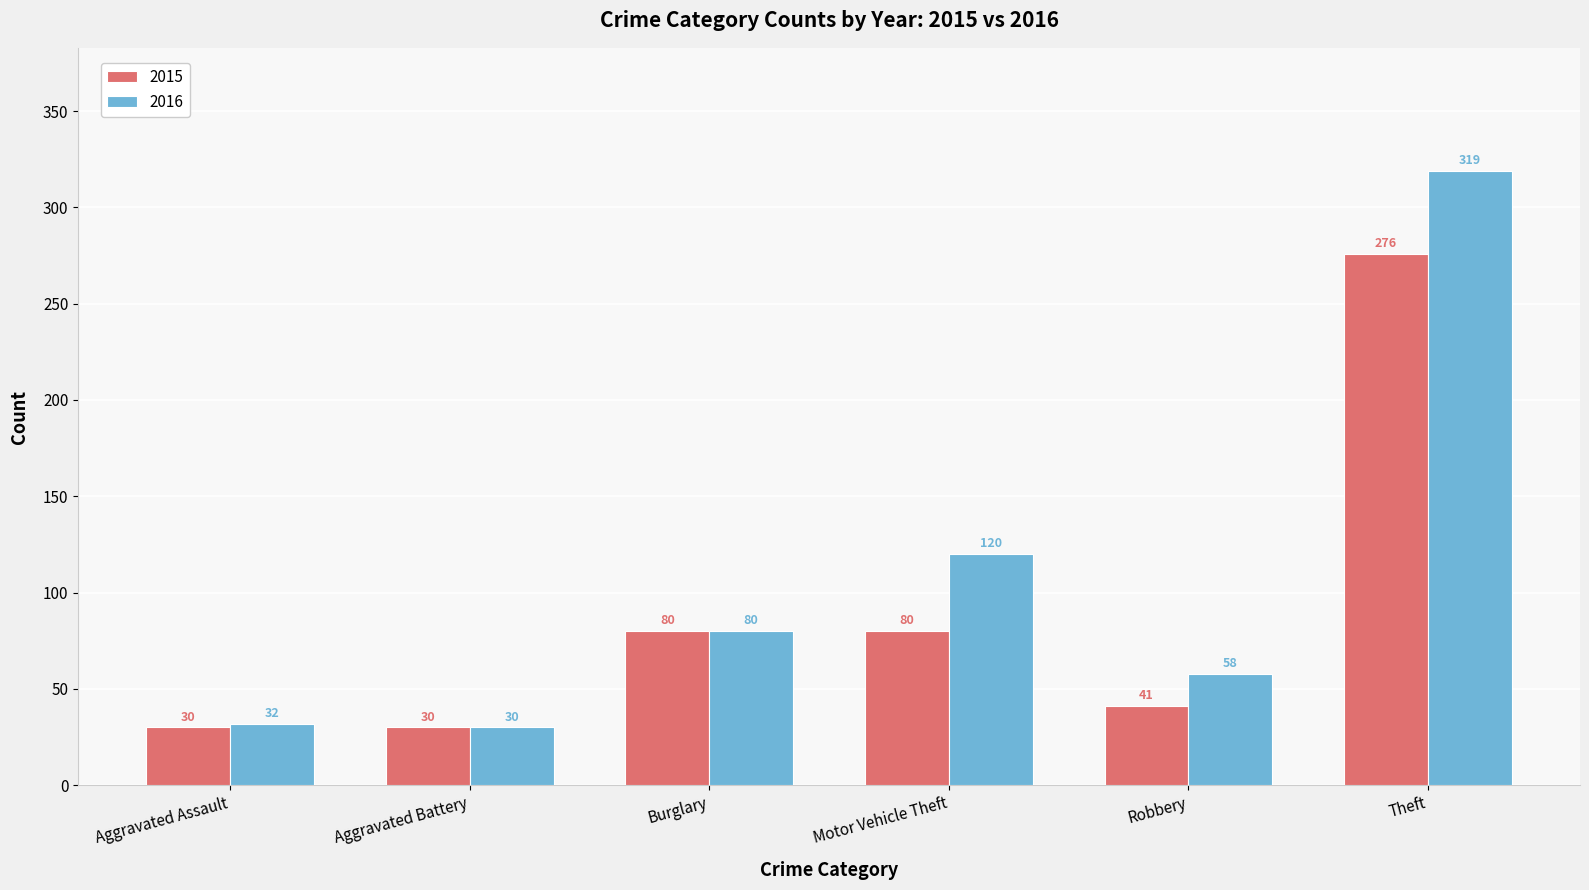

Rank the categories by 2016 value from highest to lowest.

Theft, Motor Vehicle Theft, Burglary, Robbery, Aggravated Assault, Aggravated Battery